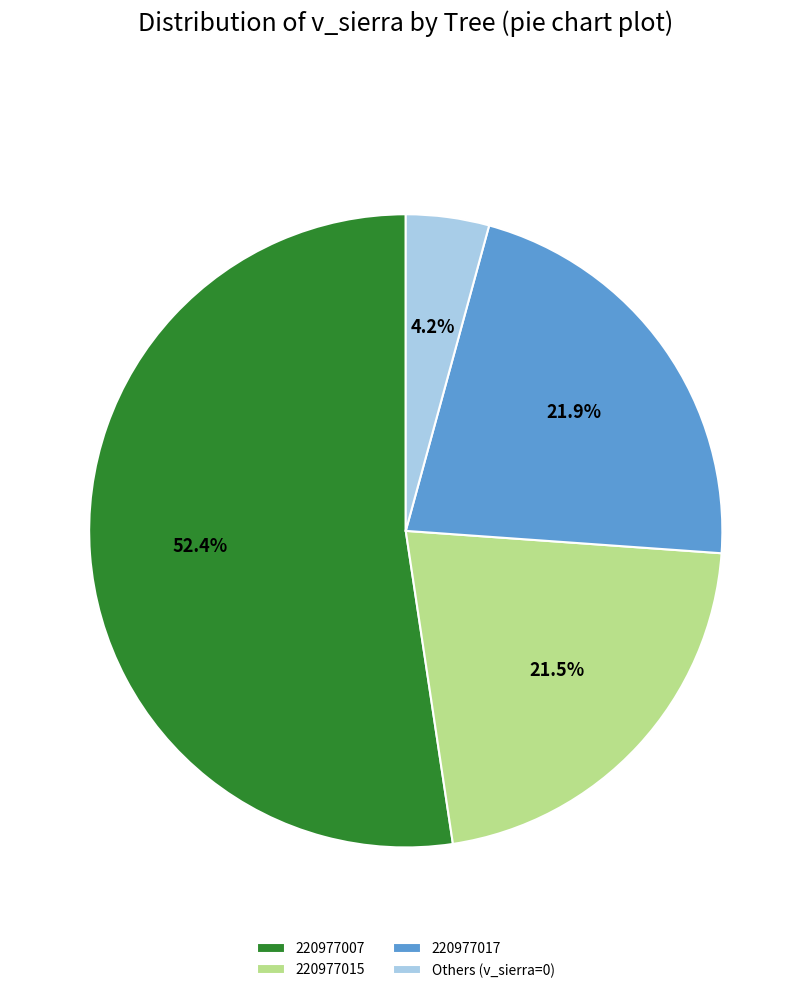

Which slice is the smallest?

Others (v_sierra=0)